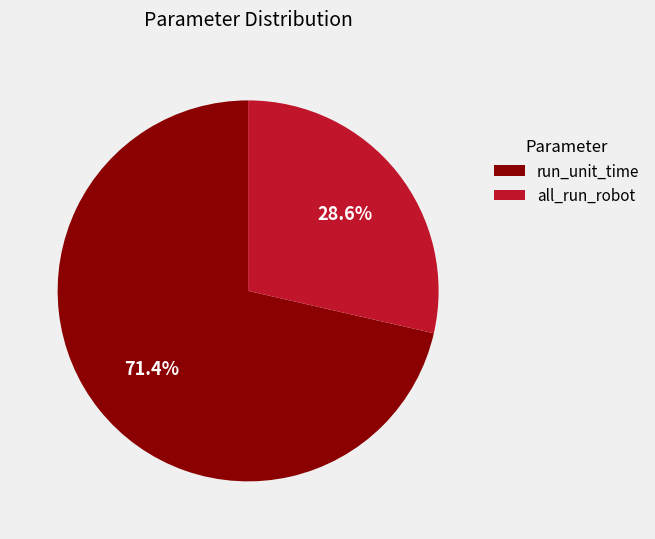

Is it true that run_unit_time is 71% of the pie?

True